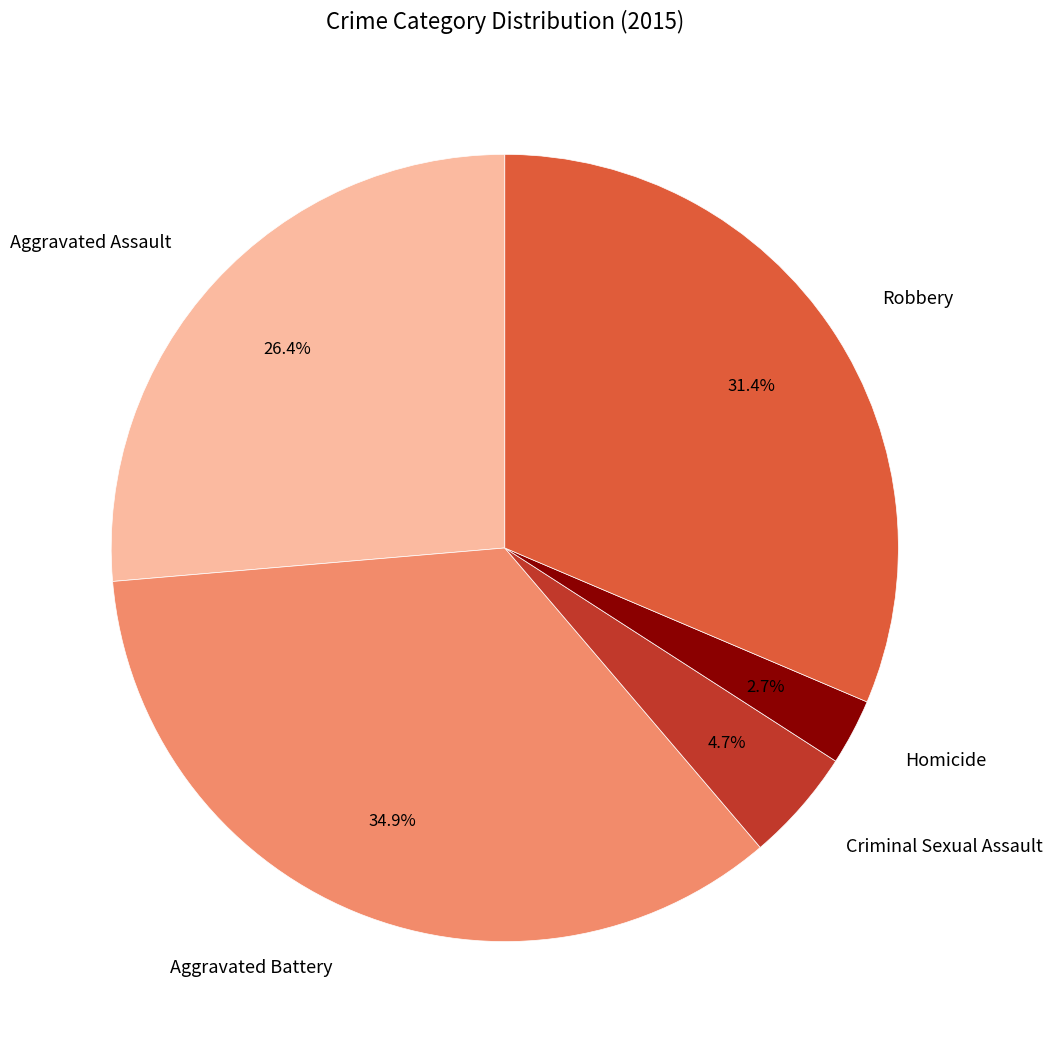

Combined, do Aggravated Assault and Robbery account for over 50%?

Yes